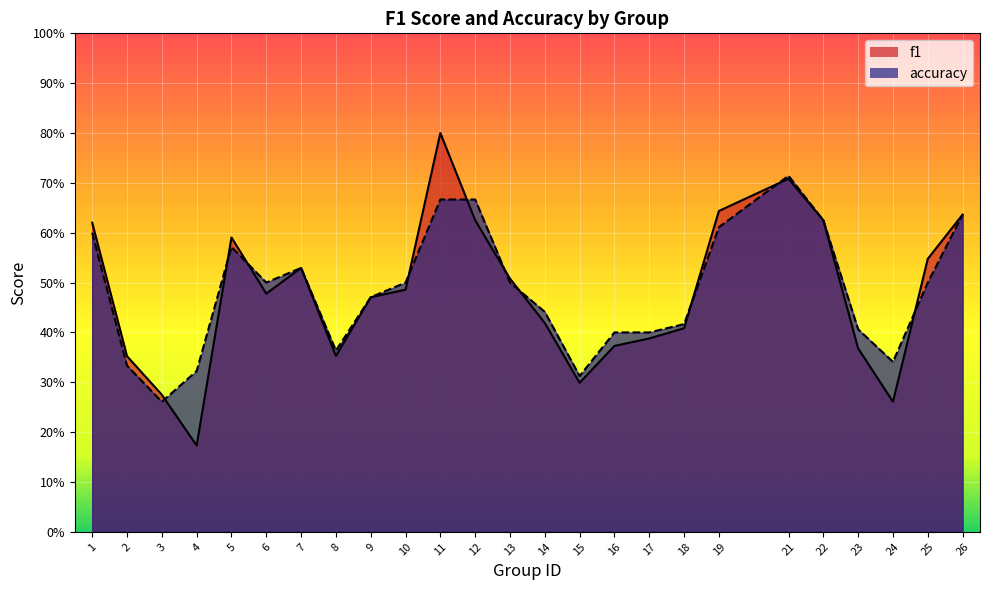

What value does the f1 series have at 17?

0.4